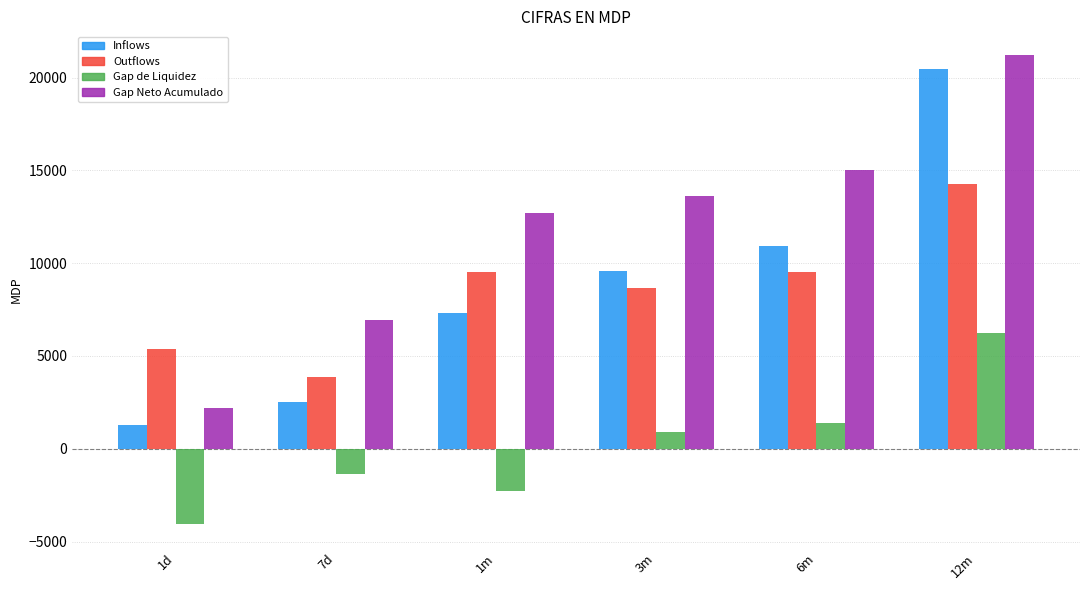

Which label corresponds to the largest value in the chart?

12m